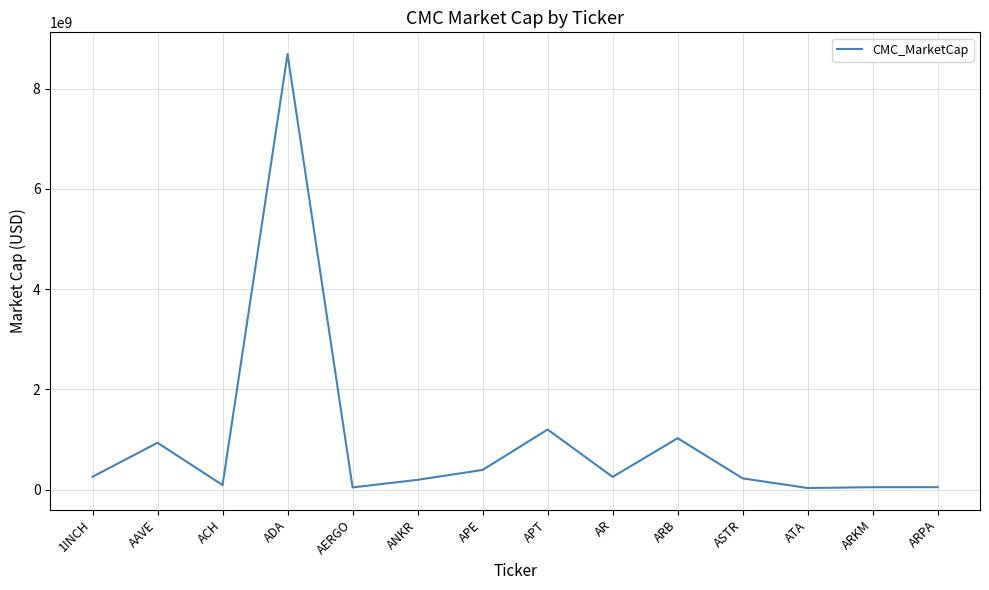

How many interior local valleys (lower than both neighbors) does the data have?

4